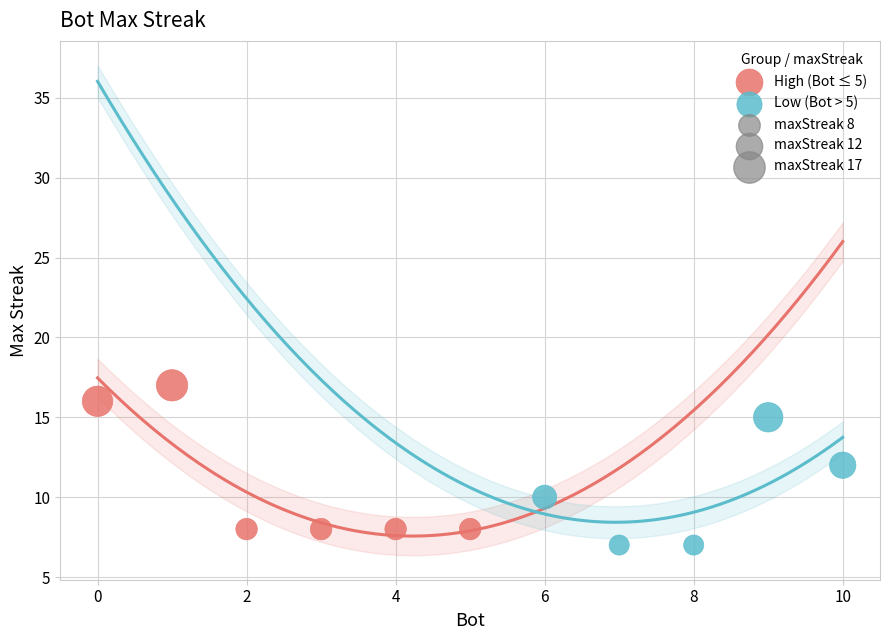

Which series contains the highest Y value?

High (Bot ≤ 5)